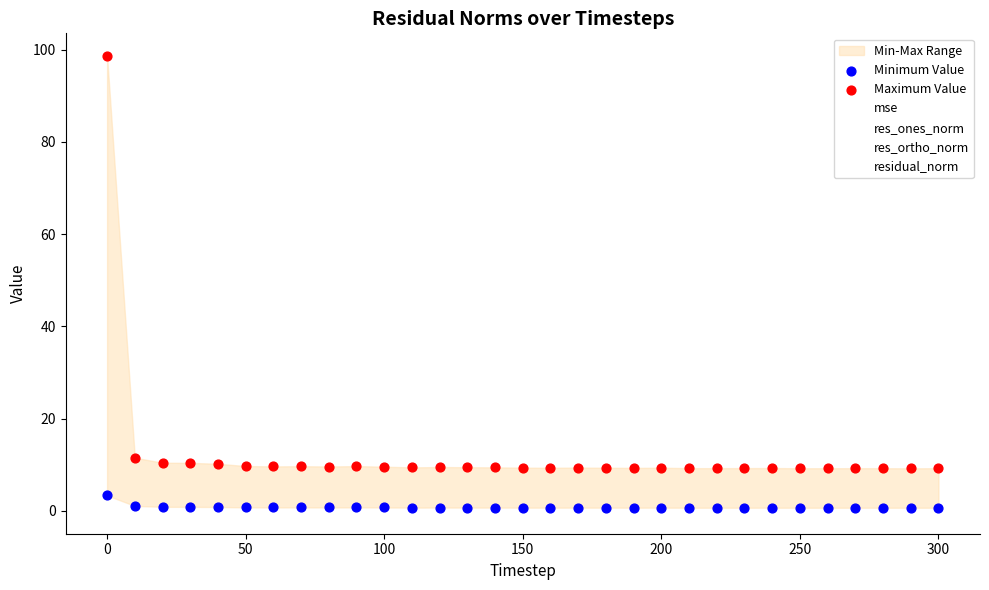

In the Maximum Value series, what Y value is closest to 53?

11.6